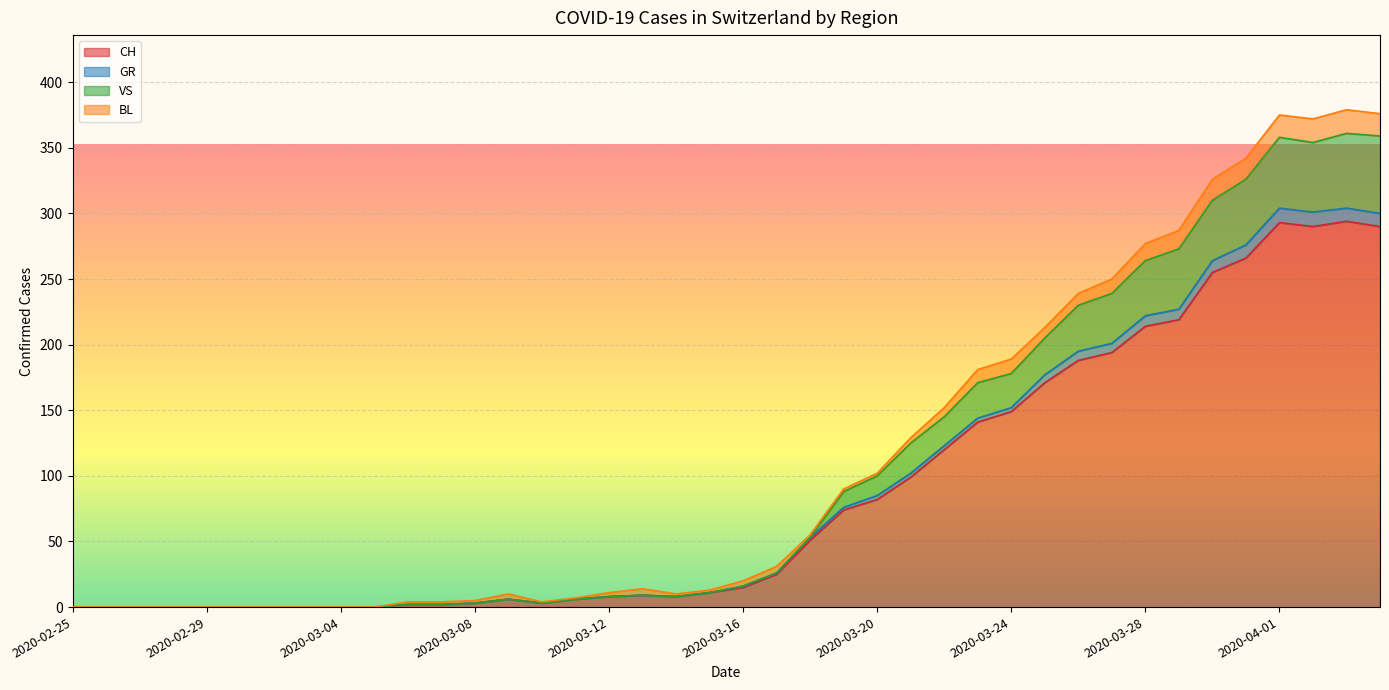

At which category is the sum across all series the highest?

2020-04-03